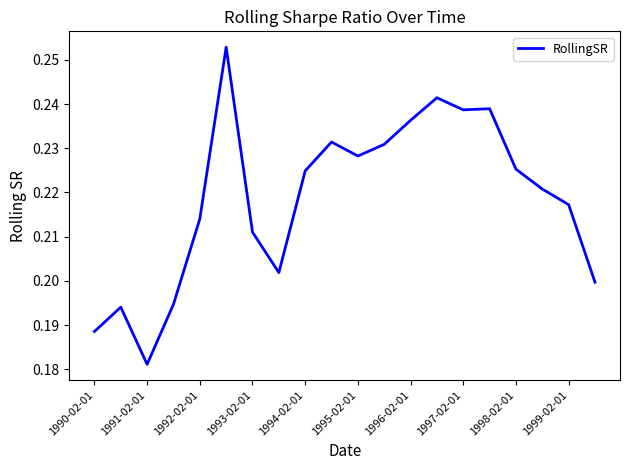

Which label corresponds to the smallest value in the chart?

1991-02-01